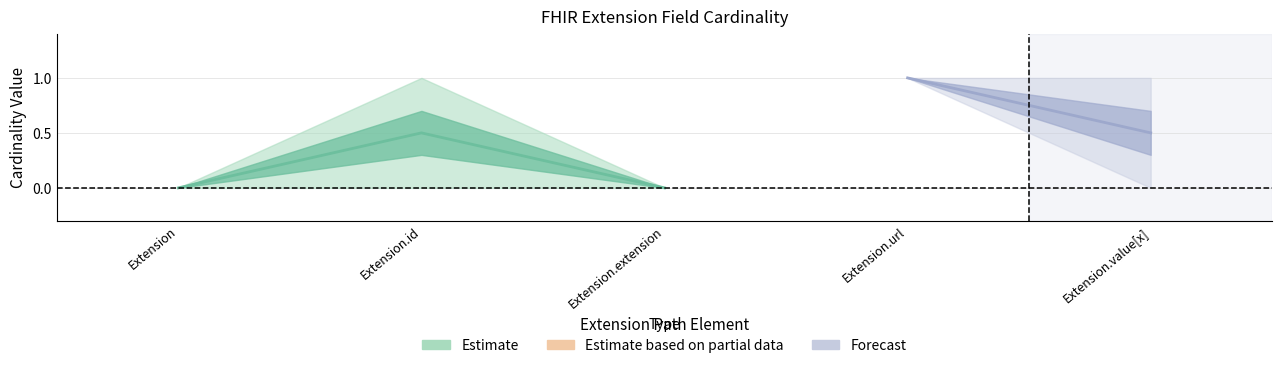

Is it true that Max equals 1 at Extension.id?

True